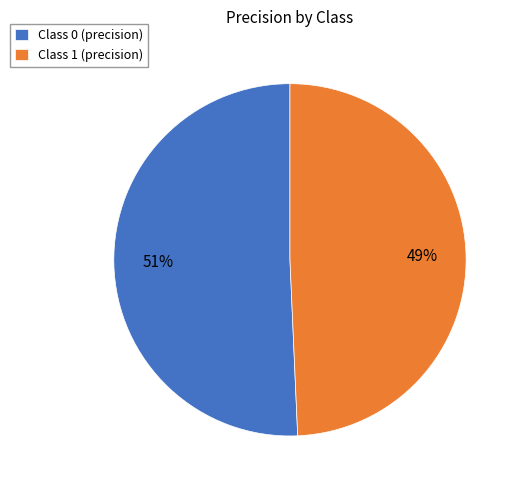

How many slices are in this pie chart?

2